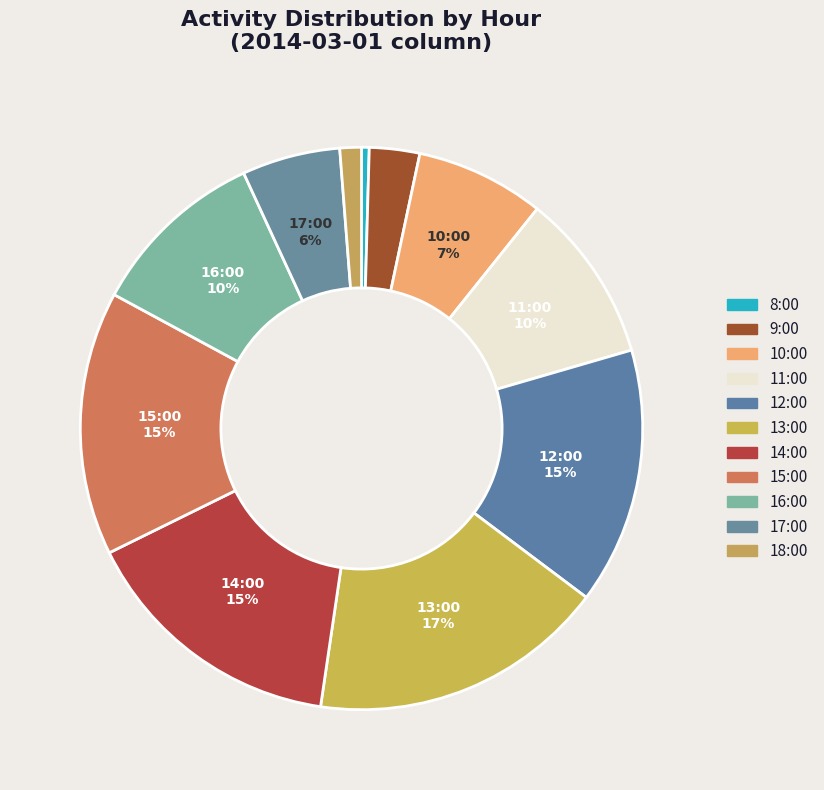

What is the change in value from 8:00 to 14:00?

-1071